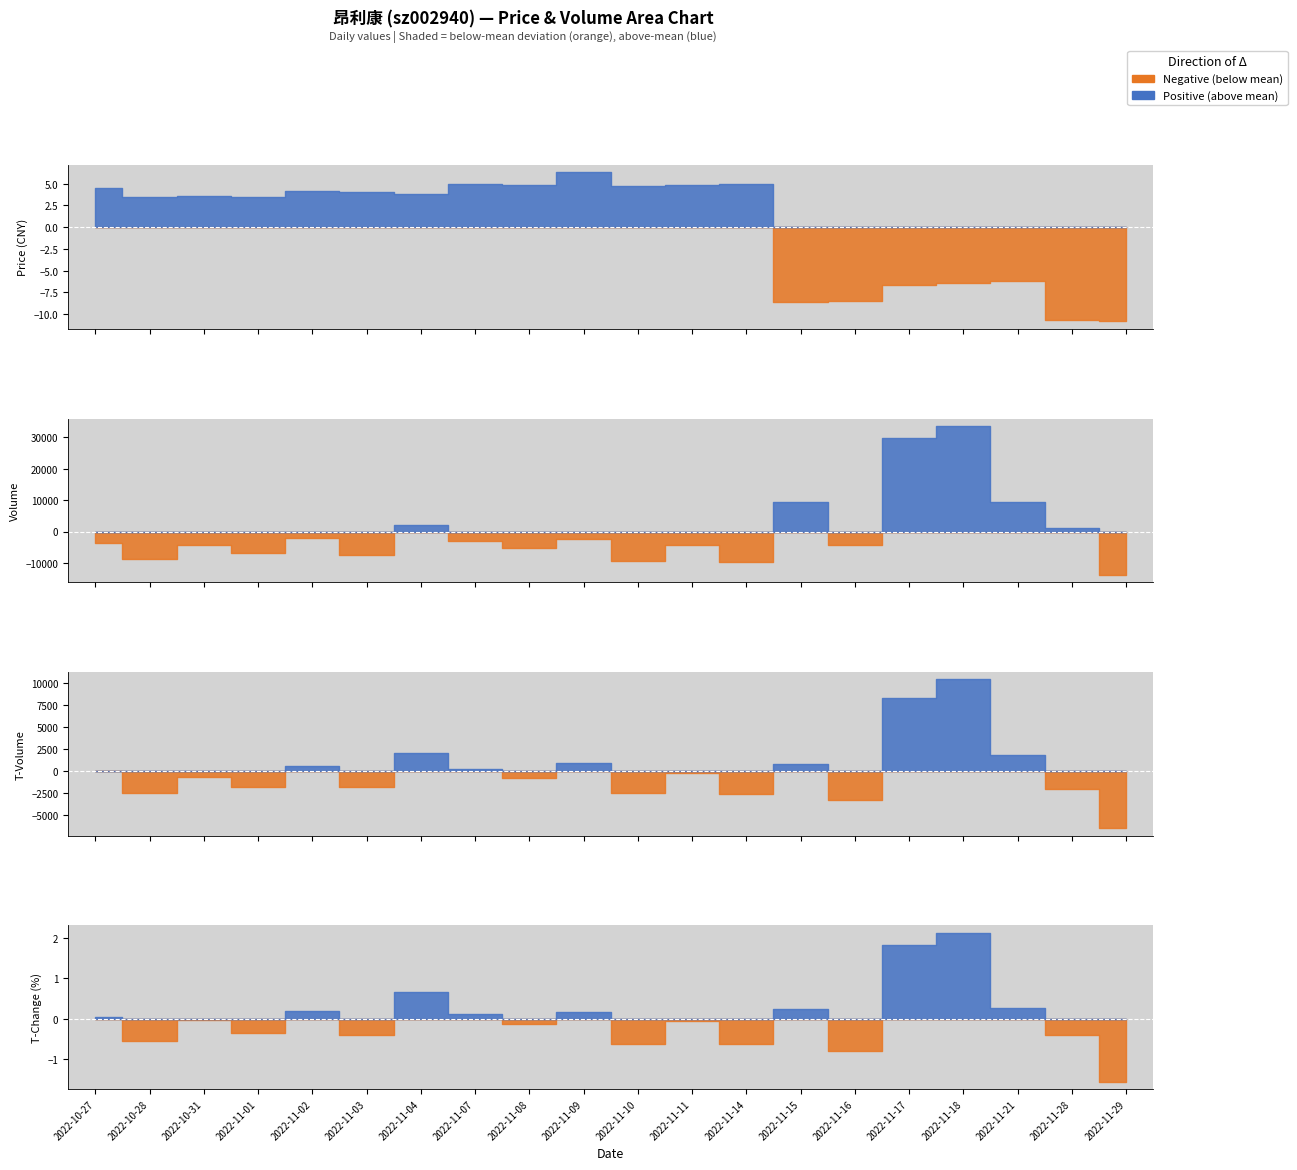

List the series in order of their peak value, lowest first.

t_change, price, t_volume, volume